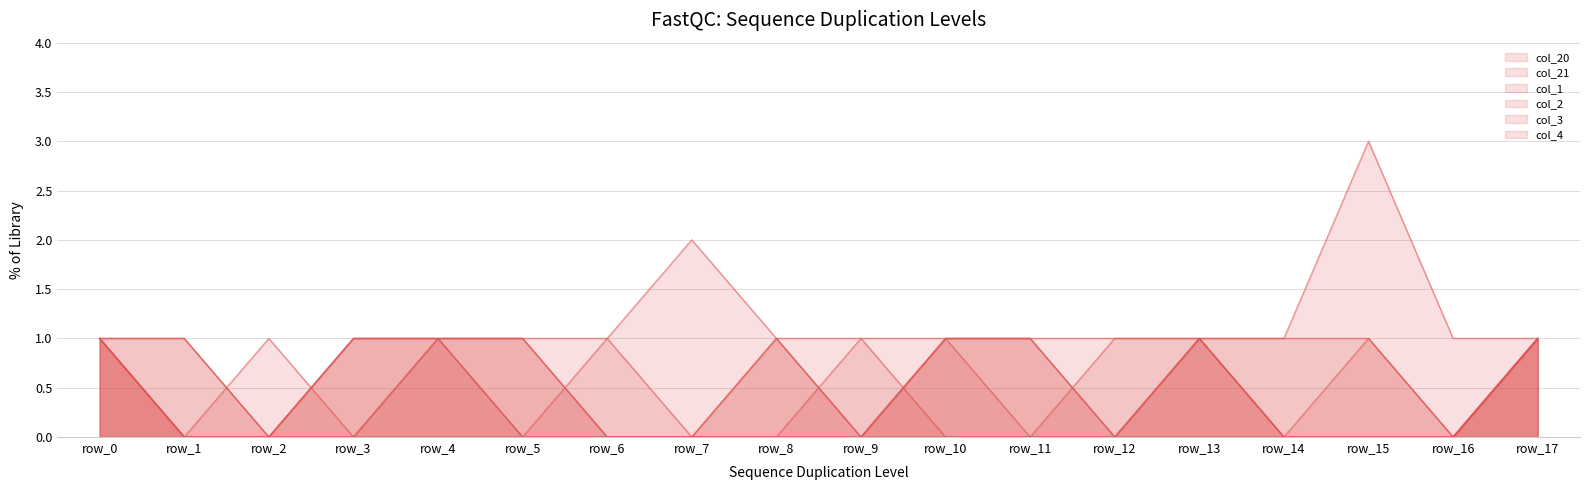

How many interior local peaks does the col_20 series have?

3